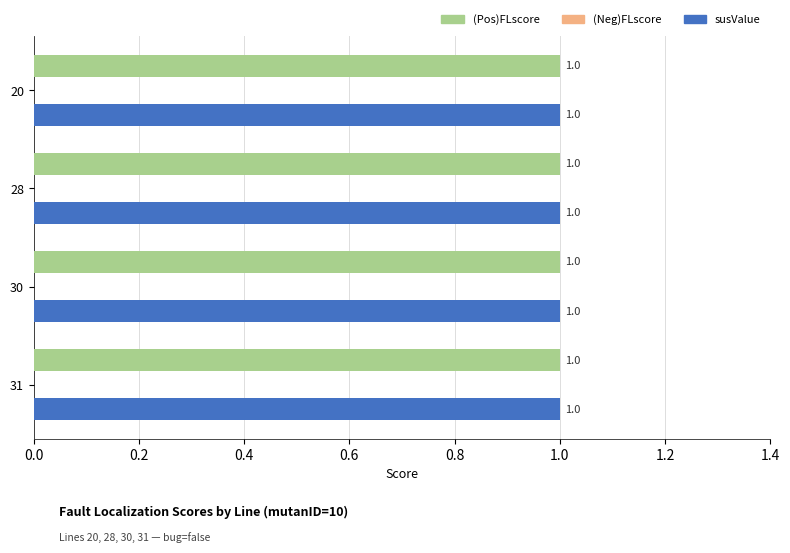

List the series in order of their peak value, highest first.

(Pos)FLscore, susValue, (Neg)FLscore